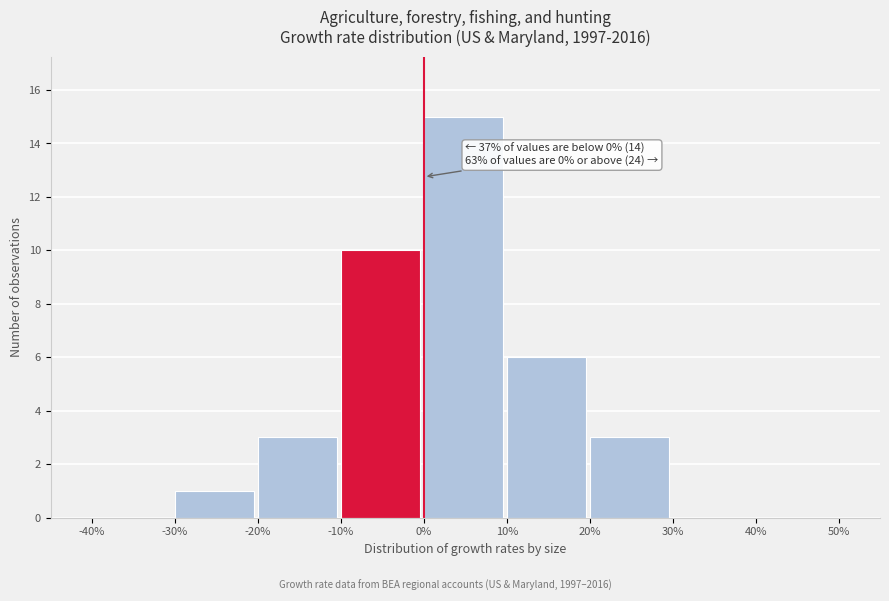

Over which range of the x-axis is the bar tallest?

0% to 10%